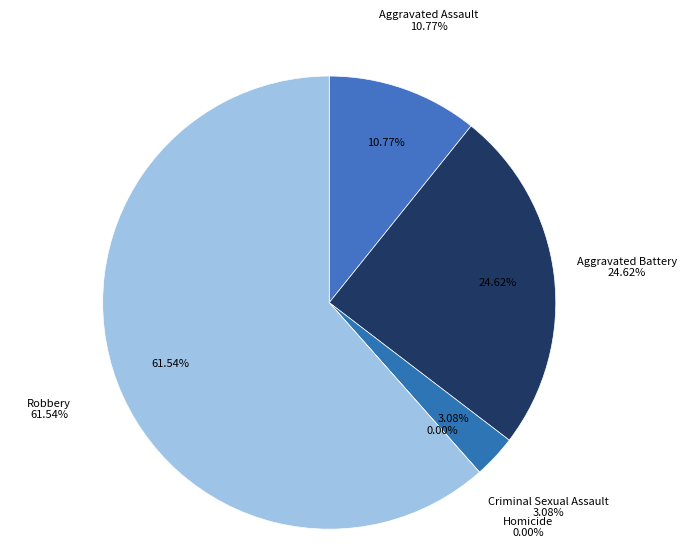

Which category has the smallest portion of the pie?

Homicide